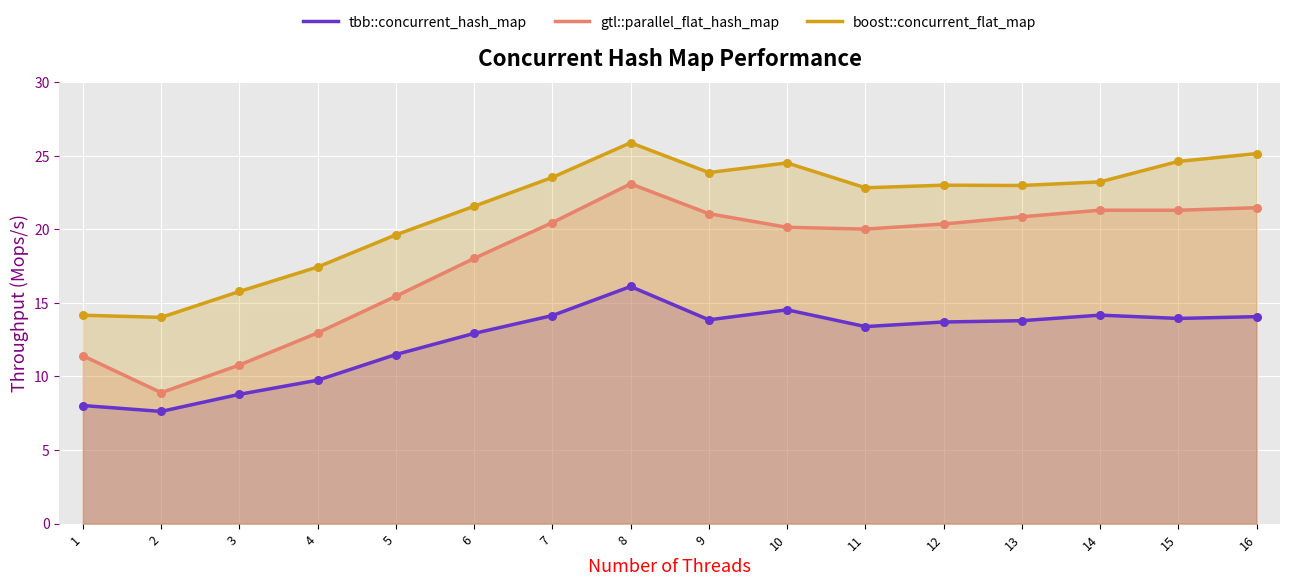

Which series contains the highest Y value?

boost::concurrent_flat_map